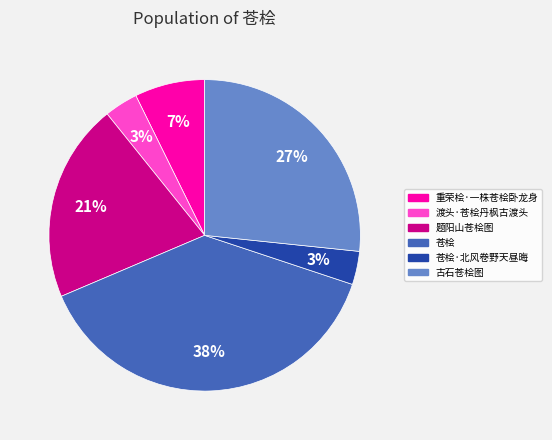

What percentage is the 古石苍桧图 slice, to the nearest percent?

27%